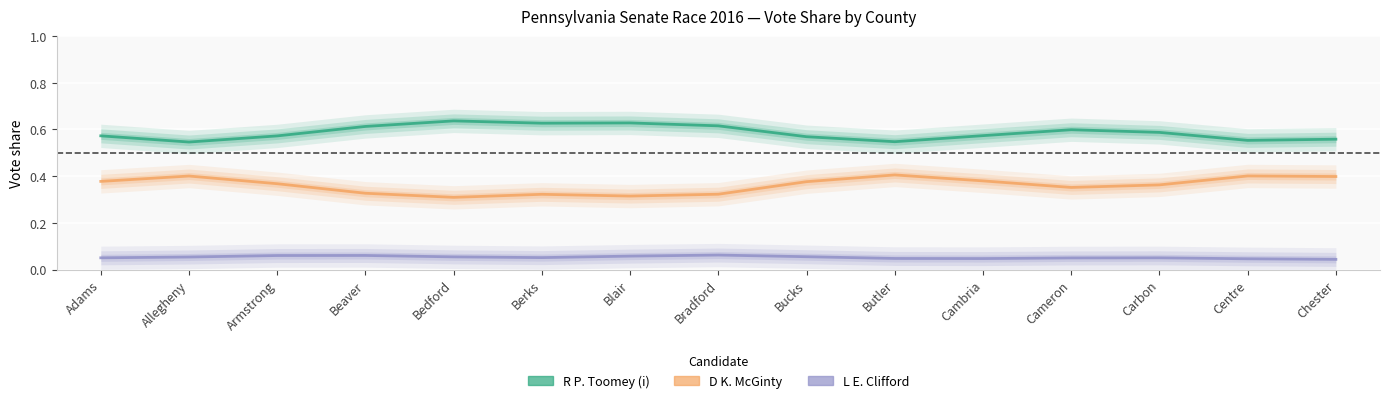

What is the maximum value for L E. Clifford?

0.1